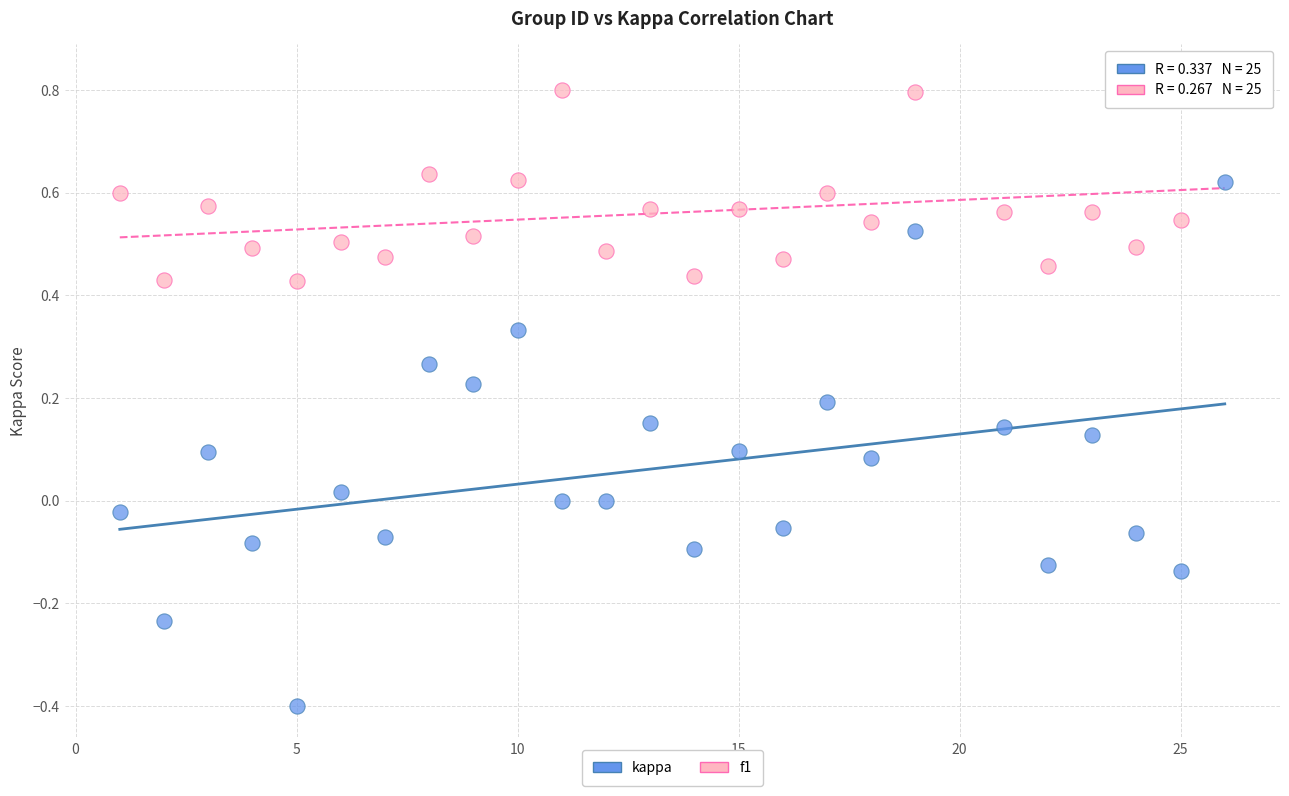

Which series reaches the maximum Y coordinate?

f1